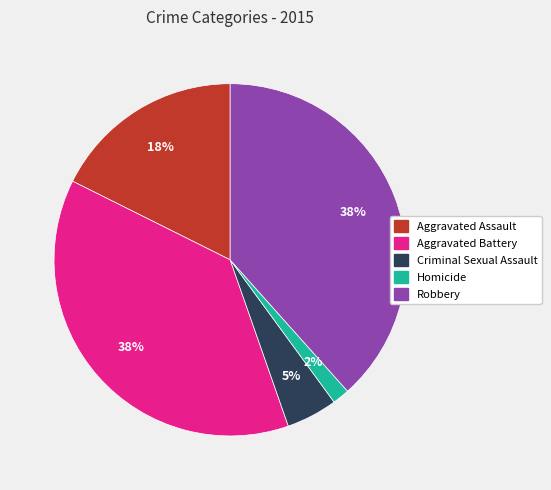

Which has a higher value, Homicide or Aggravated Battery?

Aggravated Battery